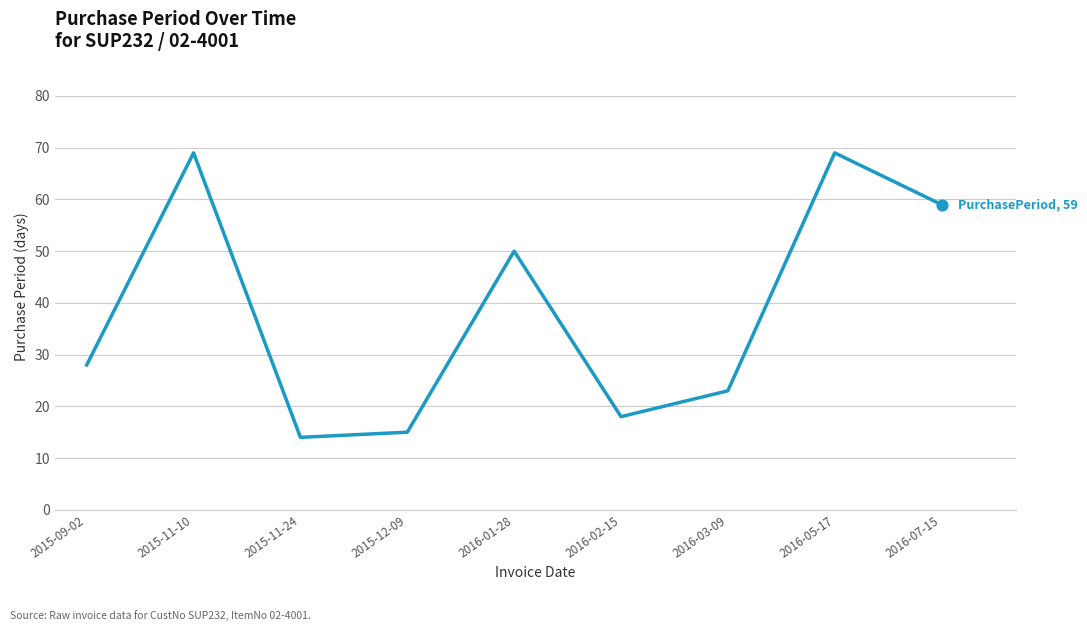

What is the change in value from 2015-11-24 to 2016-01-28?

+36